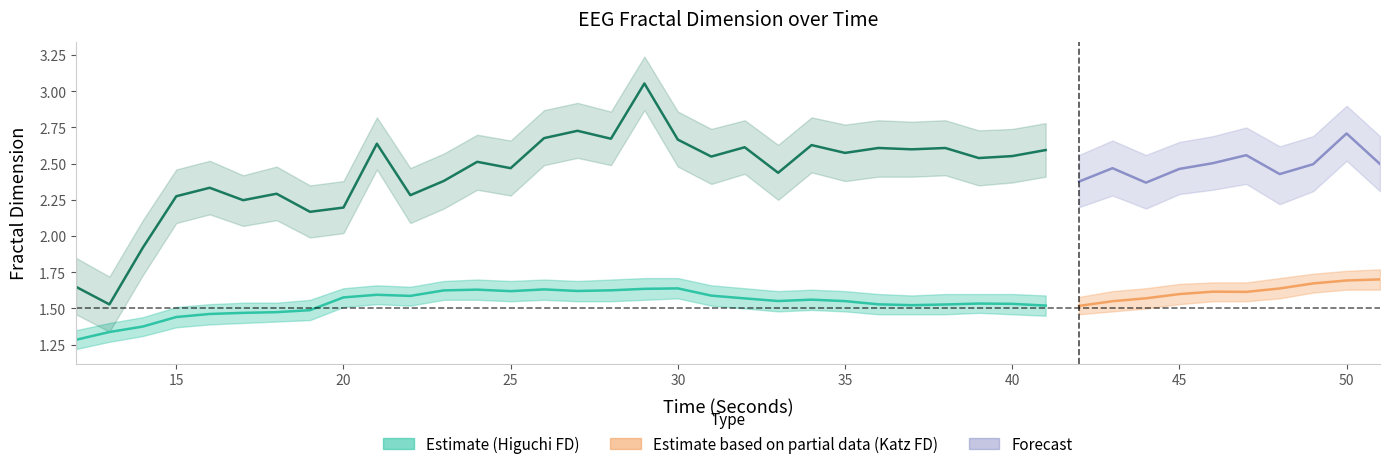

What is the spread (max minus min) of values at 20?

0.9